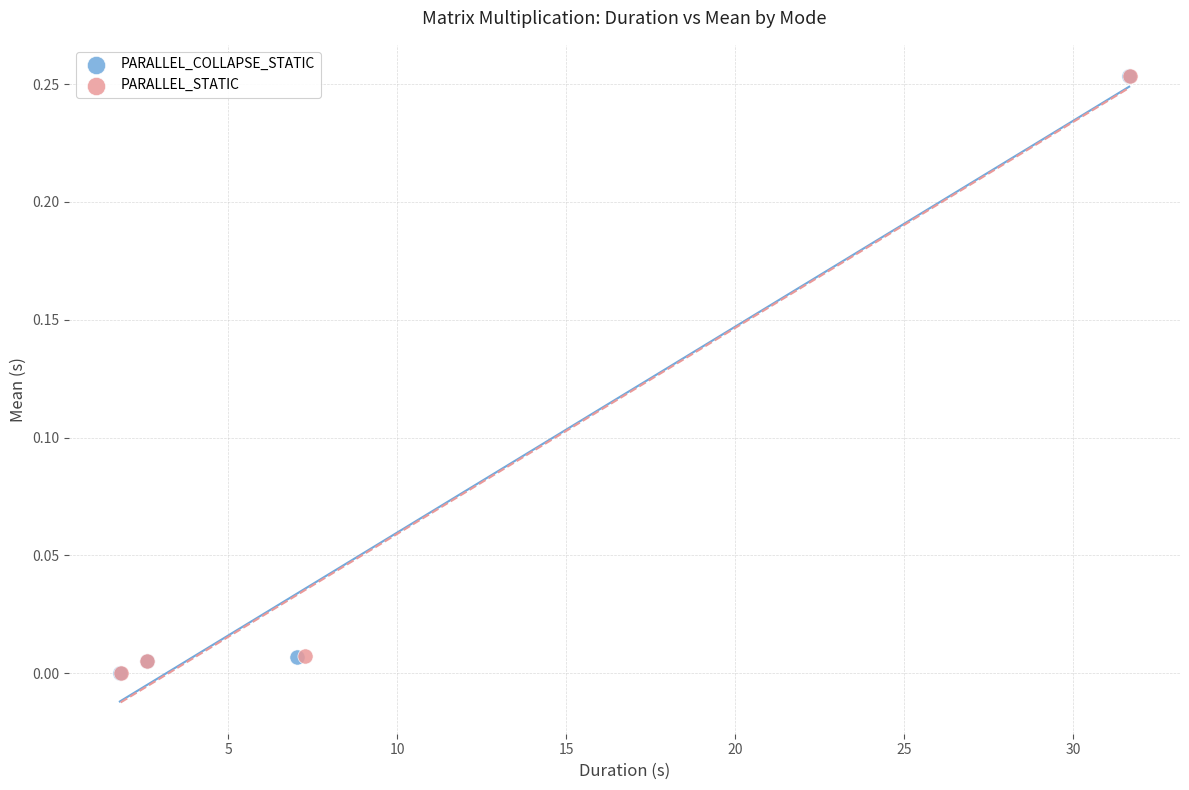

What are all the series names shown in the legend?

PARALLEL_COLLAPSE_STATIC, PARALLEL_STATIC